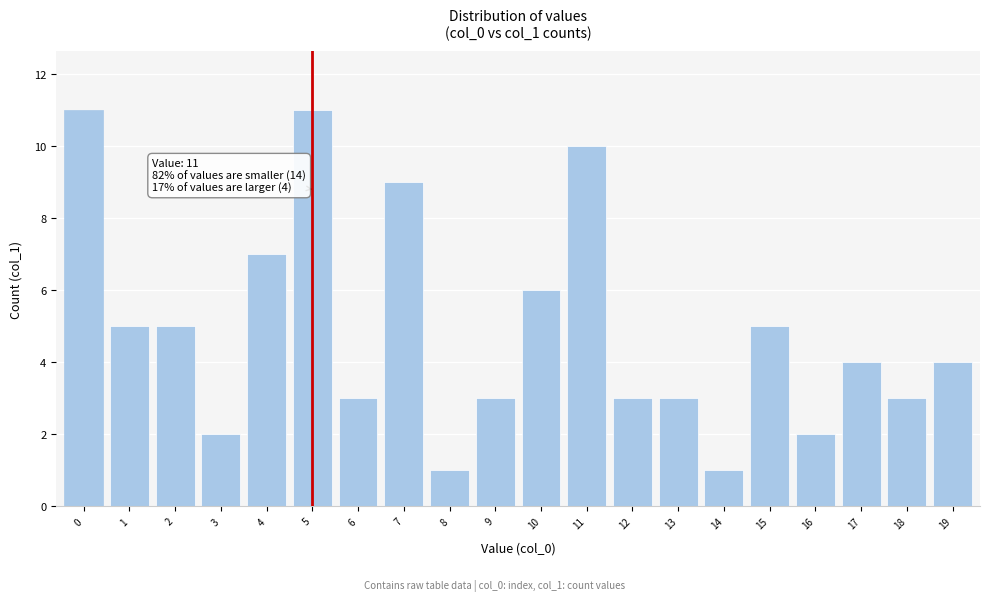

Reading right to left, transcribe all the data shown in this chart.

19=4	18=3	17=4	16=2	15=5	14=1	13=3	12=3	11=10	10=6	9=3	8=1	7=9	6=3	5=11	4=7	3=2	2=5	1=5	0=11